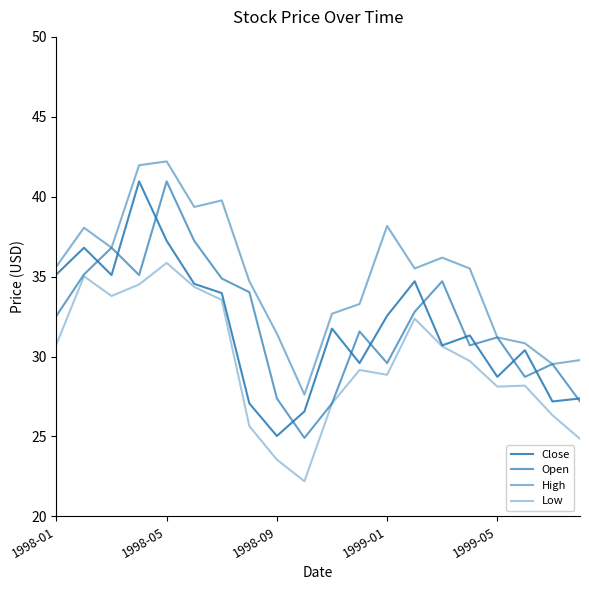

Where is Close nearest to the value 32?

10